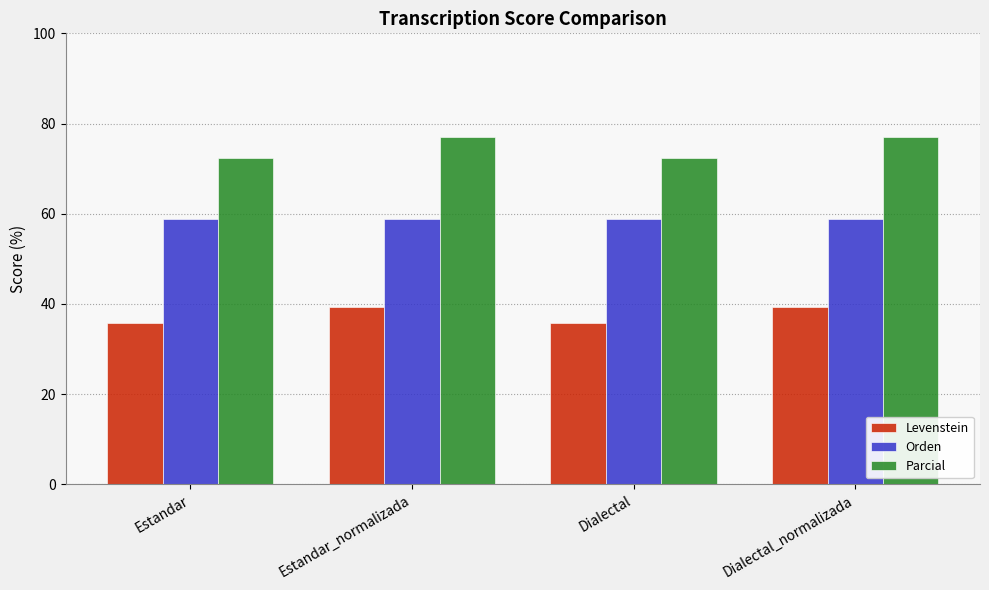

Rank the series by their average value, from lowest to highest.

Levenstein, Orden, Parcial